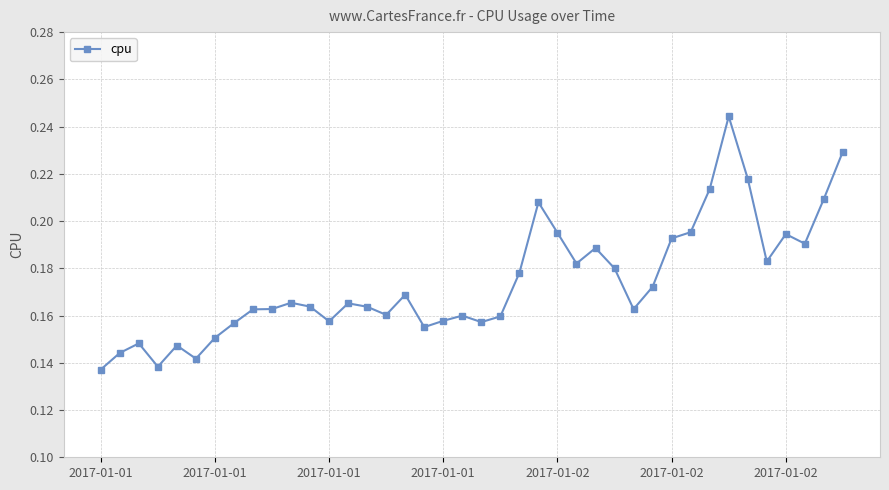

Count the values in the range 0 to 1.

40